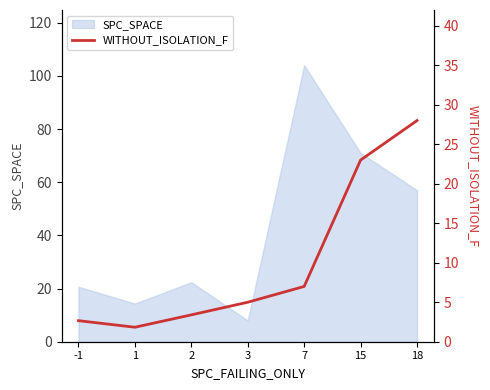

Which label corresponds to the smallest value in the chart?

1